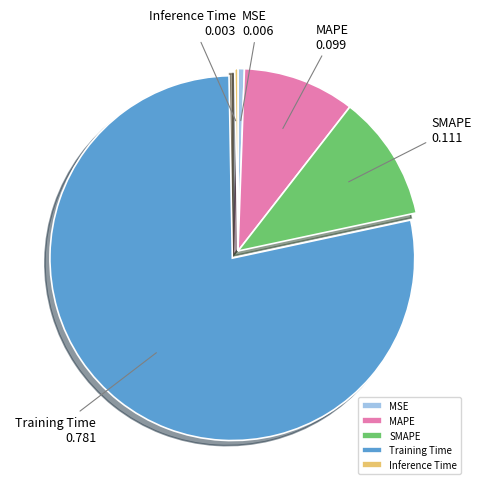

Is the sum of MAPE and MSE greater than half?

No